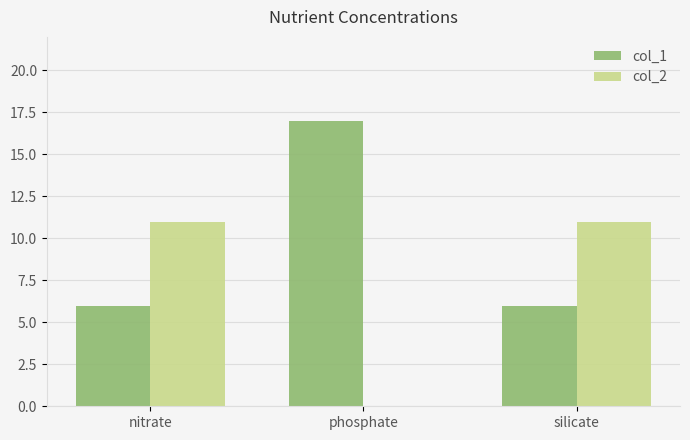

Read the col_1 value at phosphate.

17